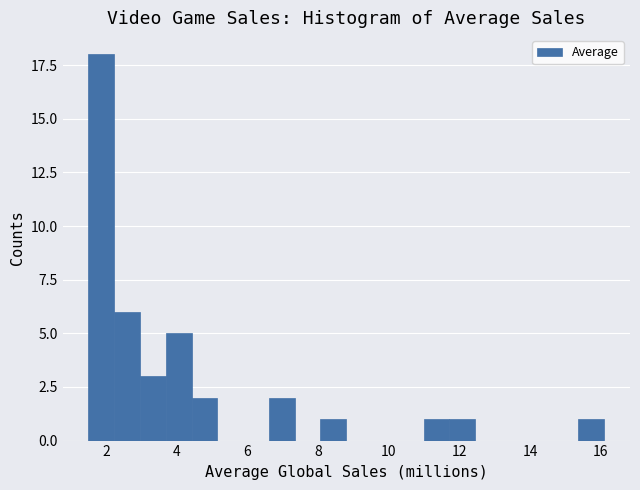

Read against the x-axis, roughly where is the centre of the tallest bar?

1.8